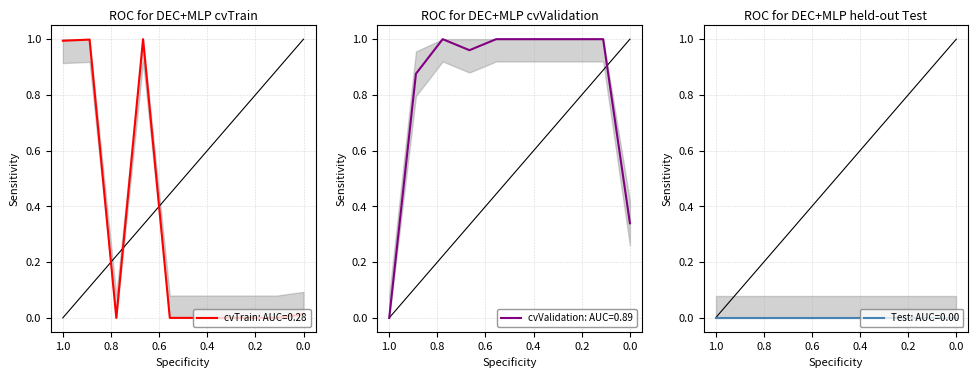

How many categories are shown in the chart?

10